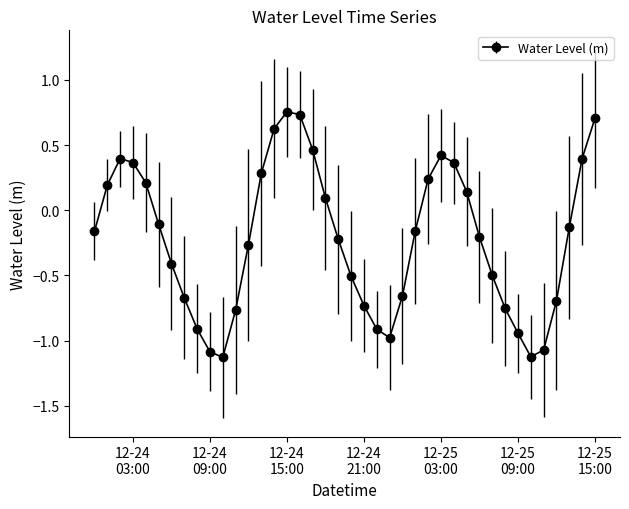

Does the chart have visible grid lines?

No